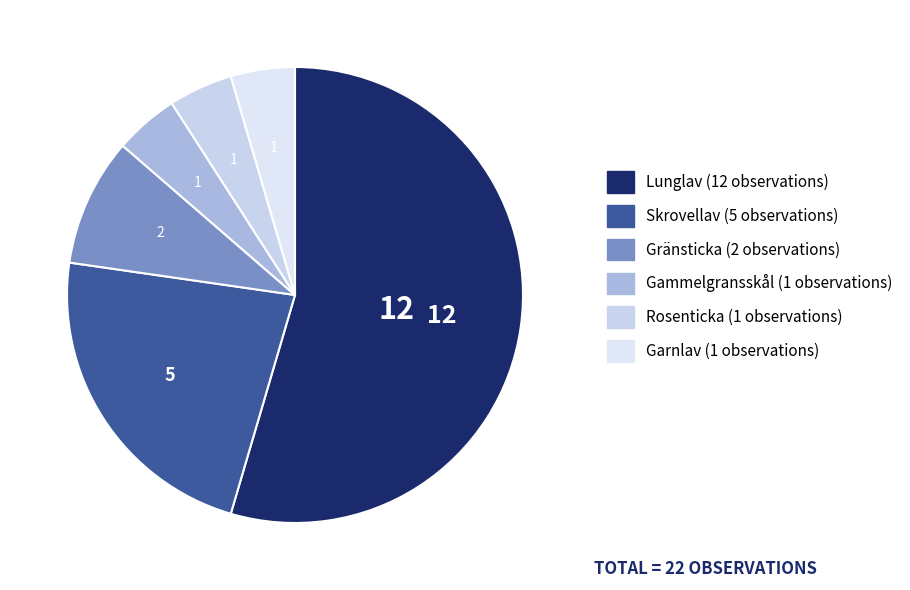

How many segments does this pie chart have?

6